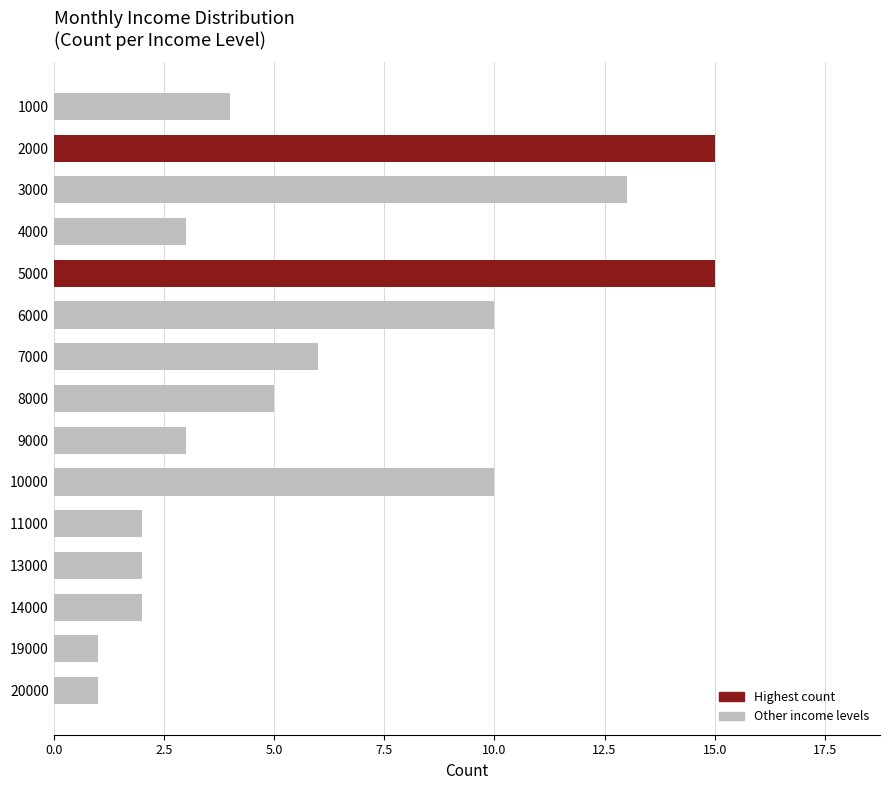

What is the greatest value displayed?

15